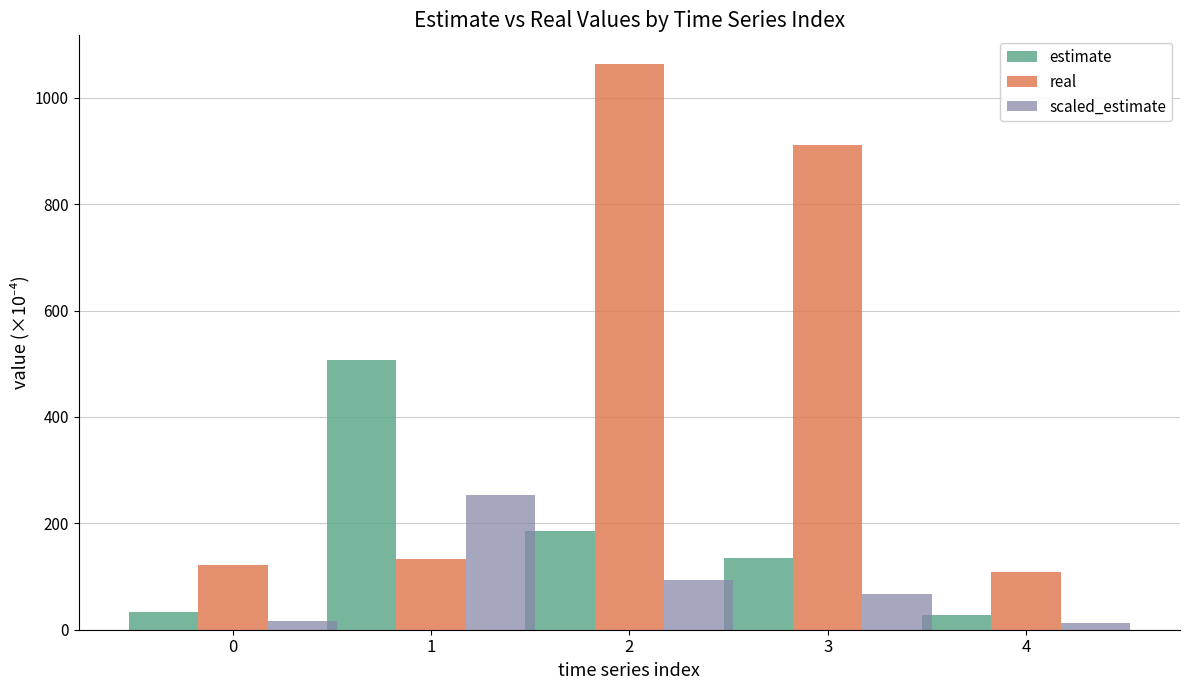

What is the average value of the real series?

467.7